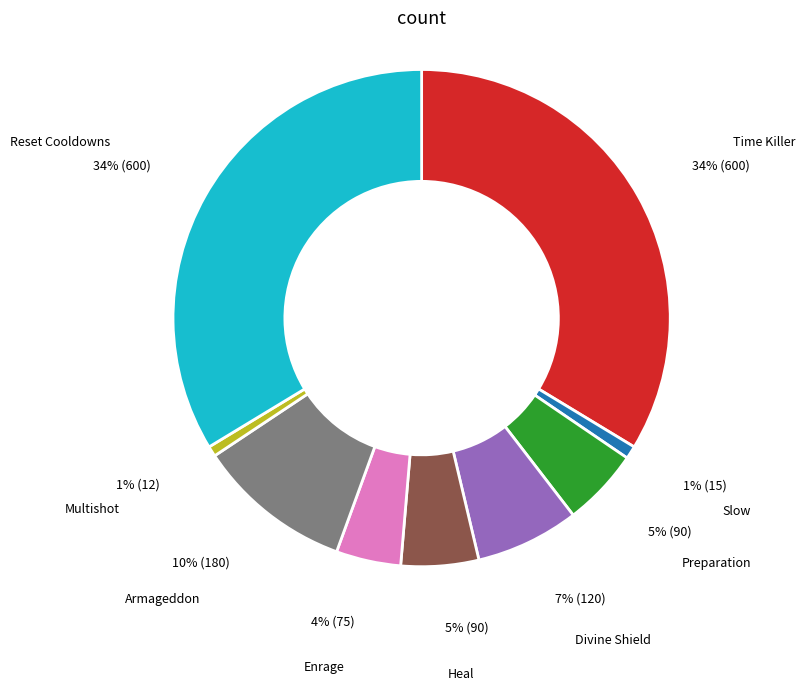

To the nearest percent, what is the average slice percentage?

11%